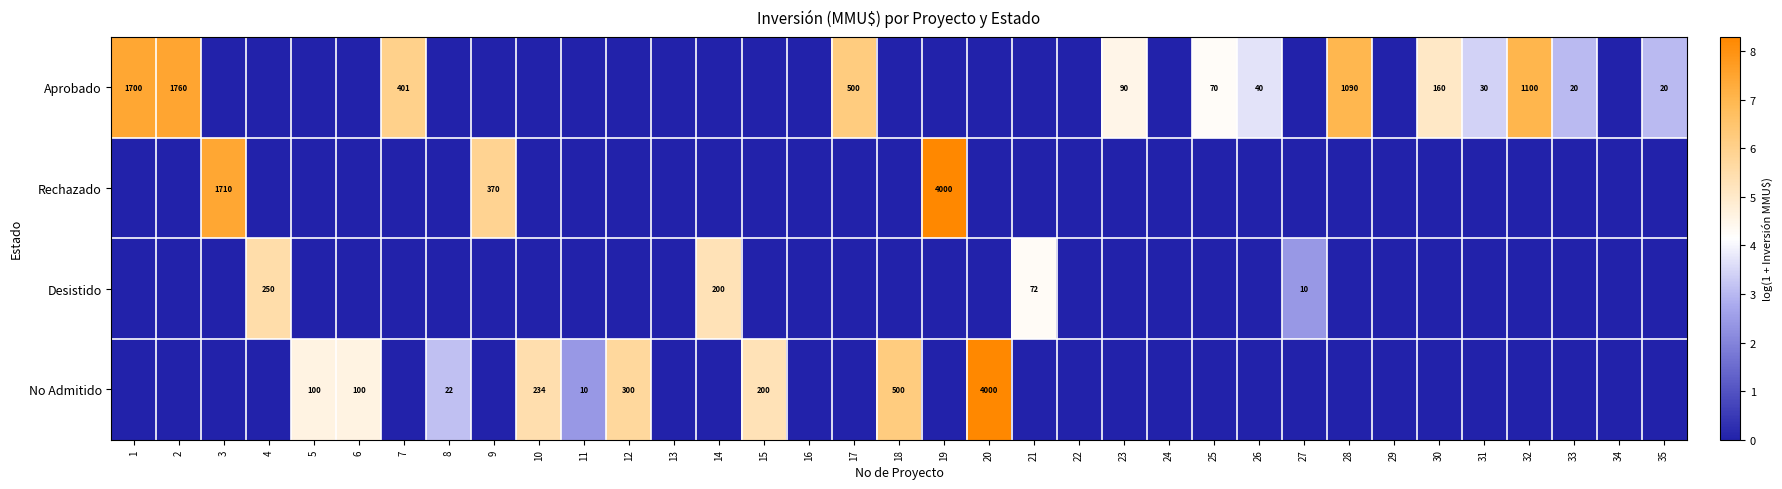

The value of Aprobado at 33 is 20. True or false?

True